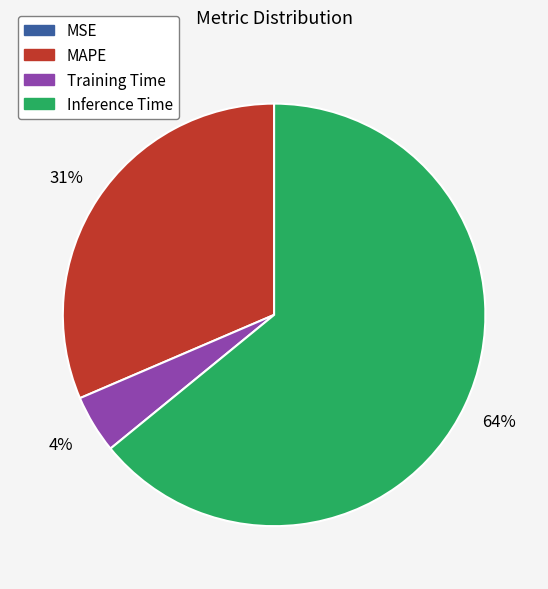

The Training Time slice represents 11% of the pie. True or false?

False